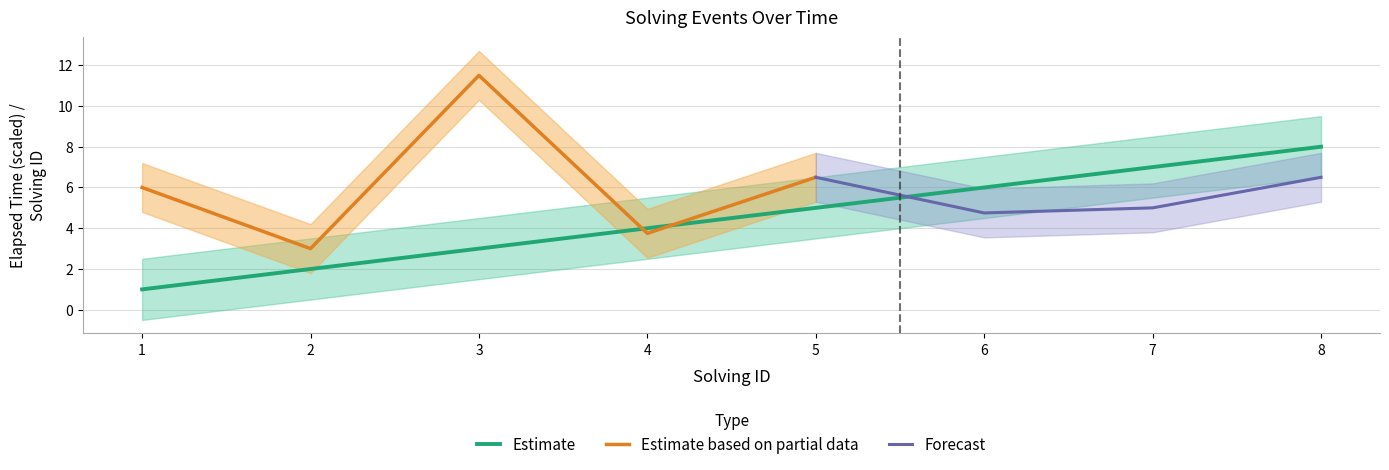

Rank the categories by value from highest to lowest.

8, 7, 6, 5, 4, 3, 2, 1